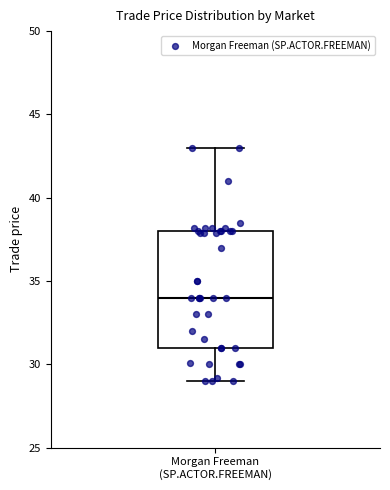

Read this box plot against the y-axis: the position of the median line, the range covered by the box, and the ends of both whiskers. The values are not printed on the chart, so give them approximately, as read against the axis.

median 34, box 31 to 38, whiskers 29 to 43